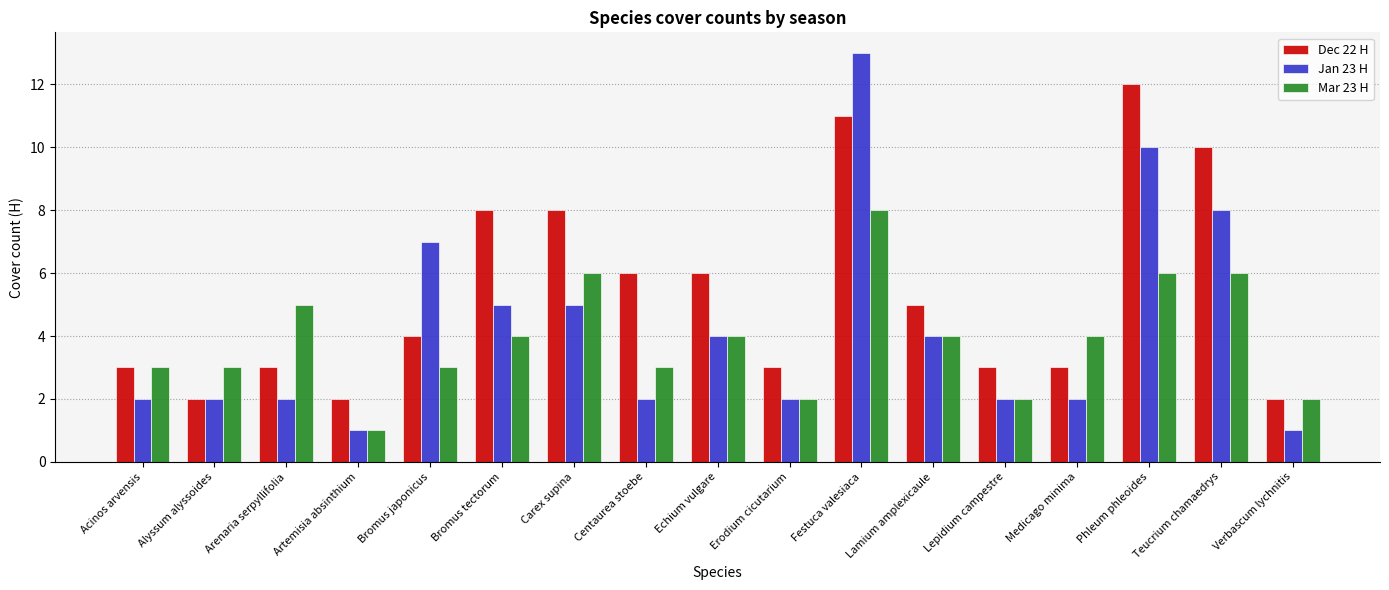

Read the Dec 22 H value at Medicago minima.

3